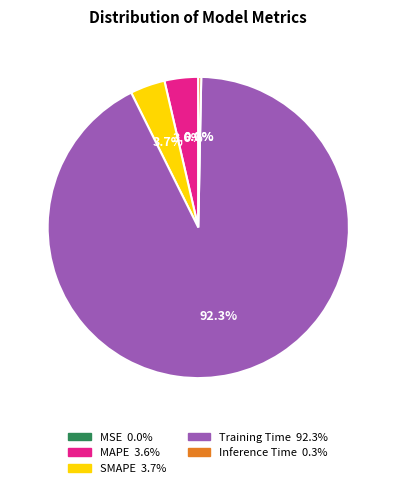

Which category has the biggest portion of the pie?

Training Time